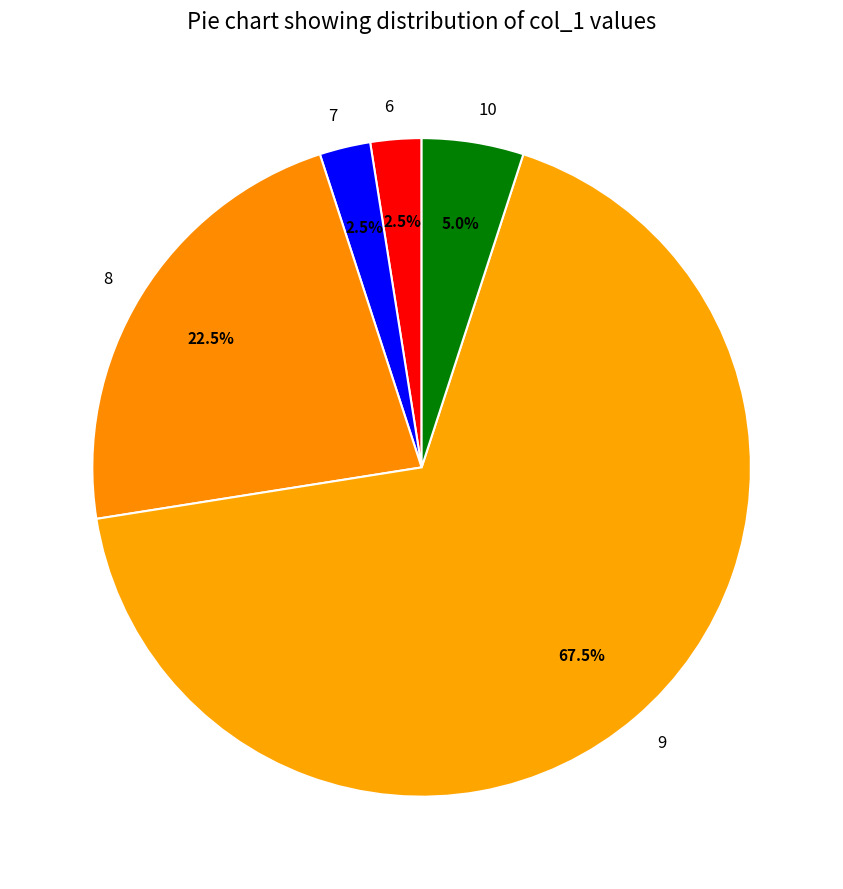

Which category has the biggest portion of the pie?

9